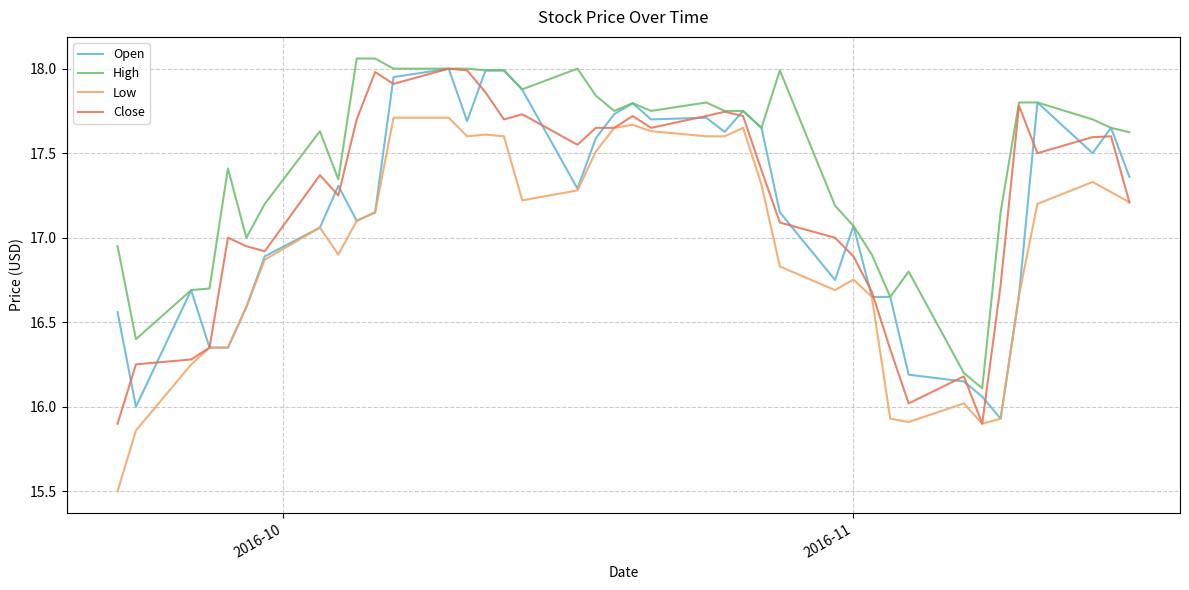

True or false: High and Low cross at least once.

False